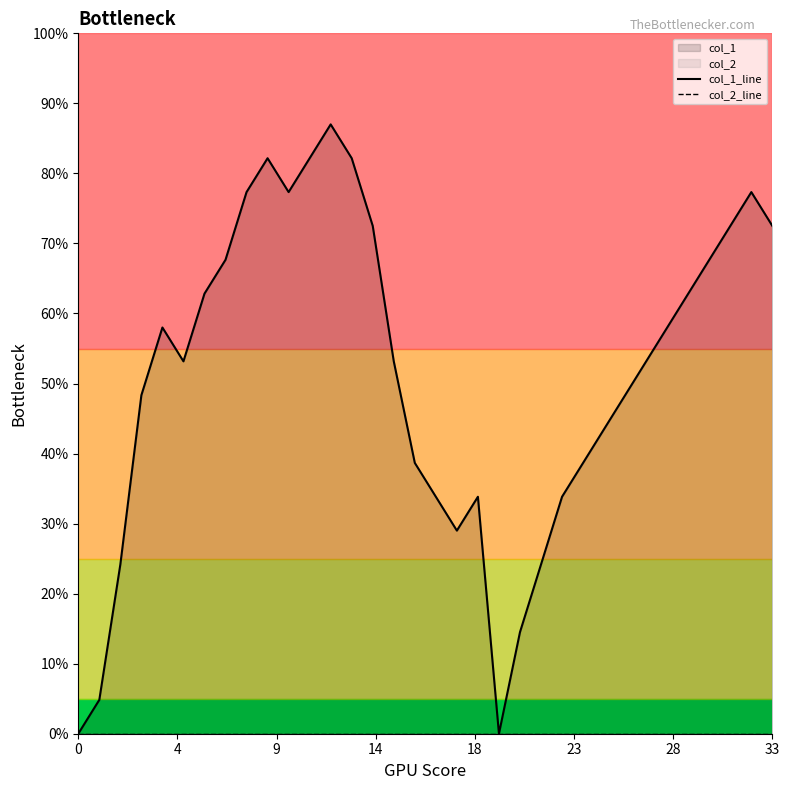

Which series has the largest range (max minus min)?

col_1_line